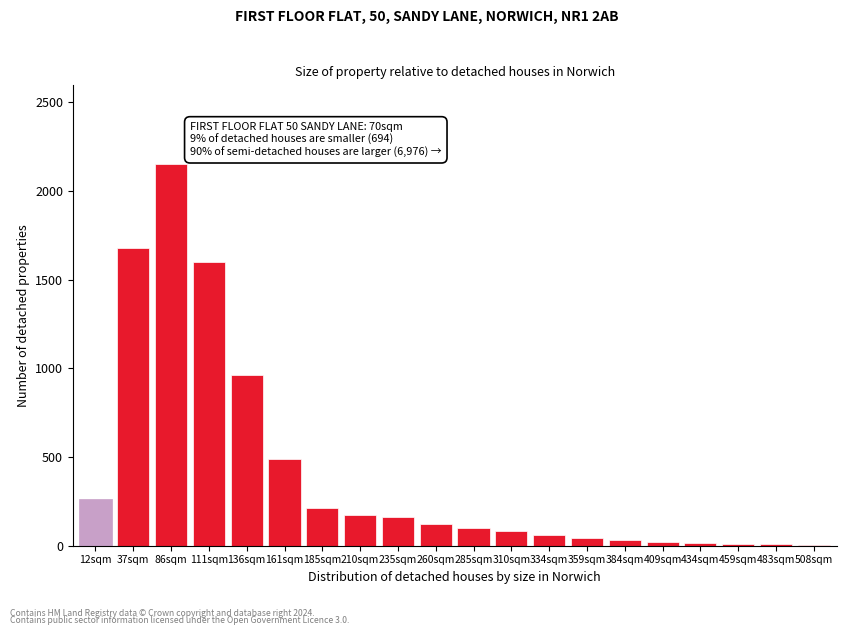

Which category has the highest value across all series?

86sqm